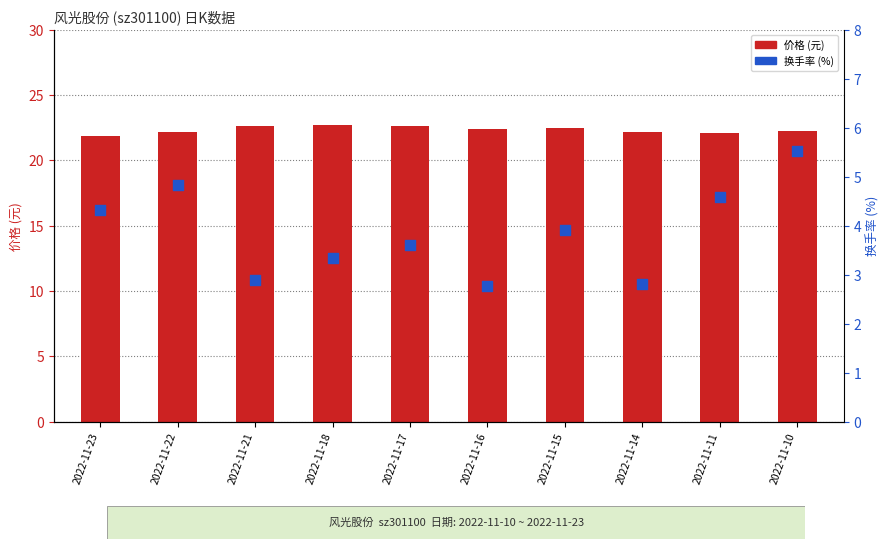

At which category is the sum across all series the highest?

2022-11-10